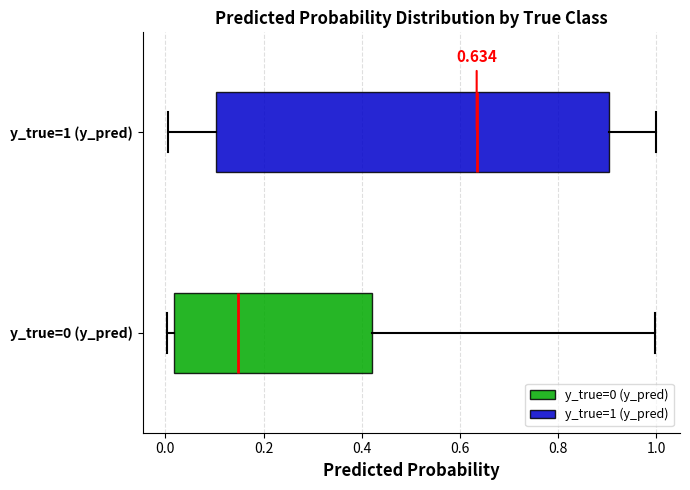

Comparing the boxes themselves (not the whiskers), which one is the widest?

y_true=1 (y_pred)